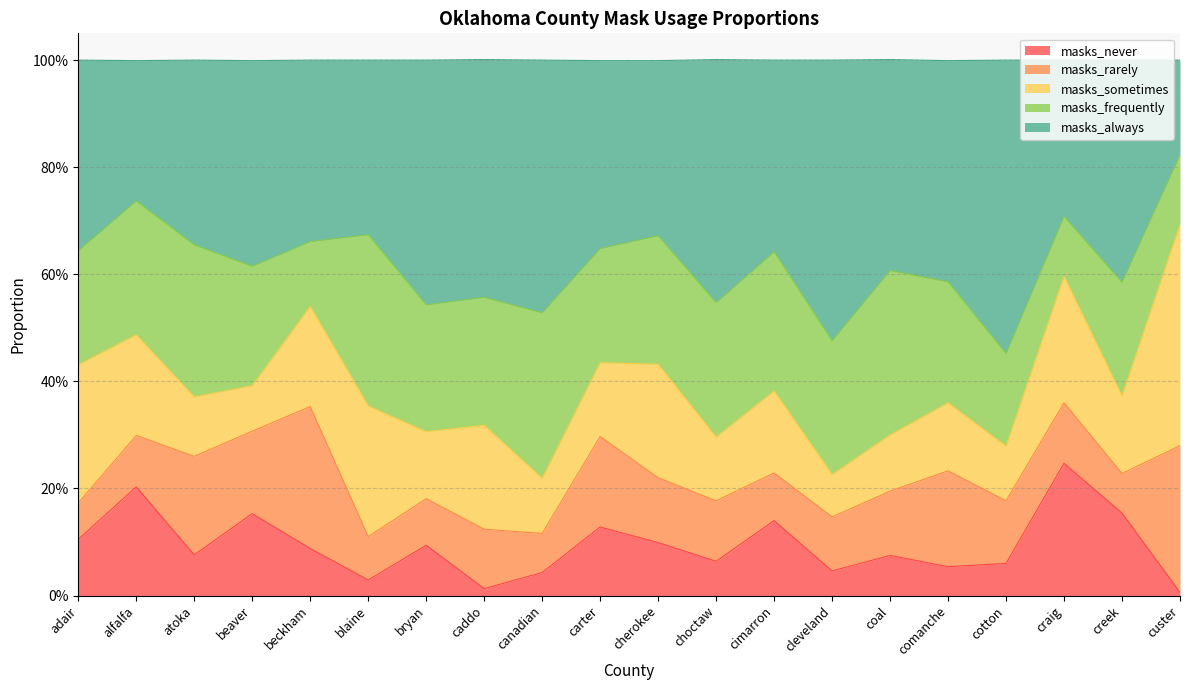

True or false: masks_never and masks_frequently cross at least once.

True